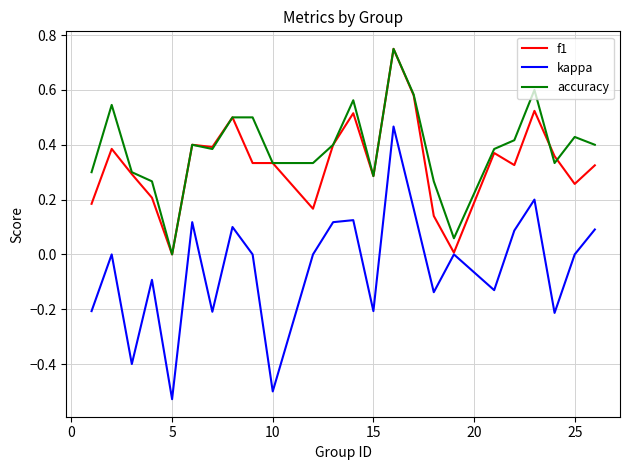

True or false: kappa and accuracy cross at least once.

False